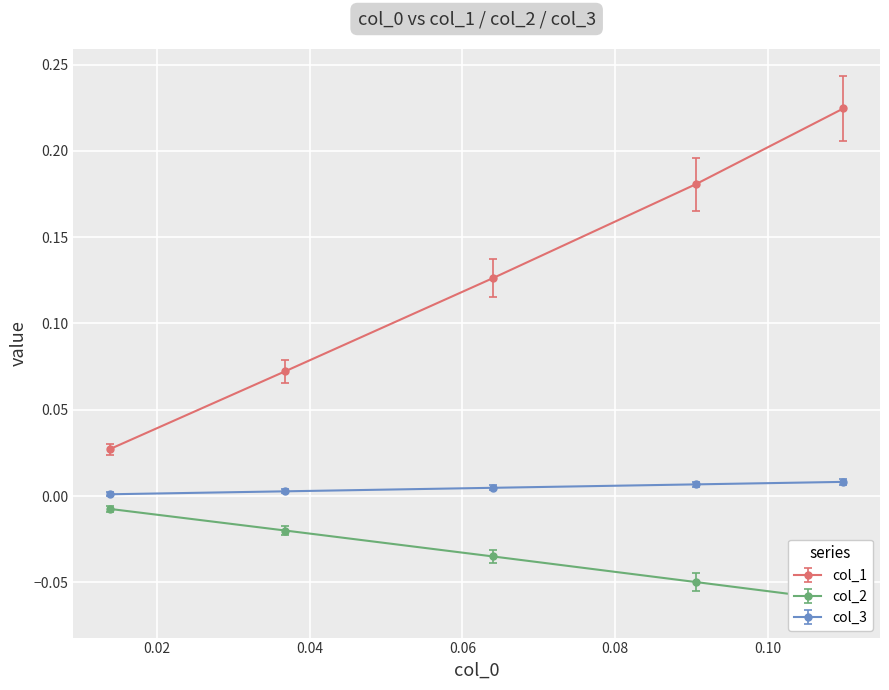

True or false: col_2 and col_3 intersect in this chart.

False